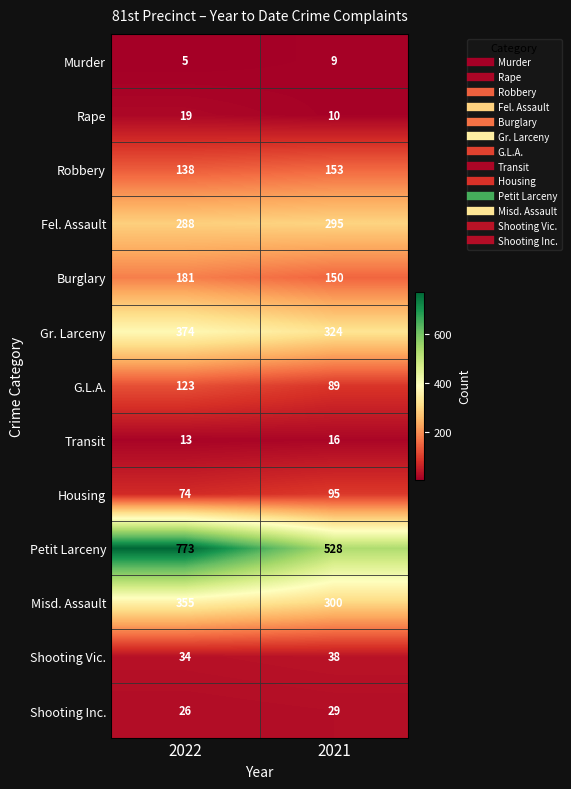

Reading left to right, list all the values displayed in this chart.

Murder: 2022=5	2021=9
Rape: 2022=19	2021=10
Robbery: 2022=138	2021=153
Fel. Assault: 2022=288	2021=295
Burglary: 2022=181	2021=150
Gr. Larceny: 2022=374	2021=324
G.L.A.: 2022=123	2021=89
Transit: 2022=13	2021=16
Housing: 2022=74	2021=95
Petit Larceny: 2022=773	2021=528
Misd. Assault: 2022=355	2021=300
Shooting Vic.: 2022=34	2021=38
Shooting Inc.: 2022=26	2021=29